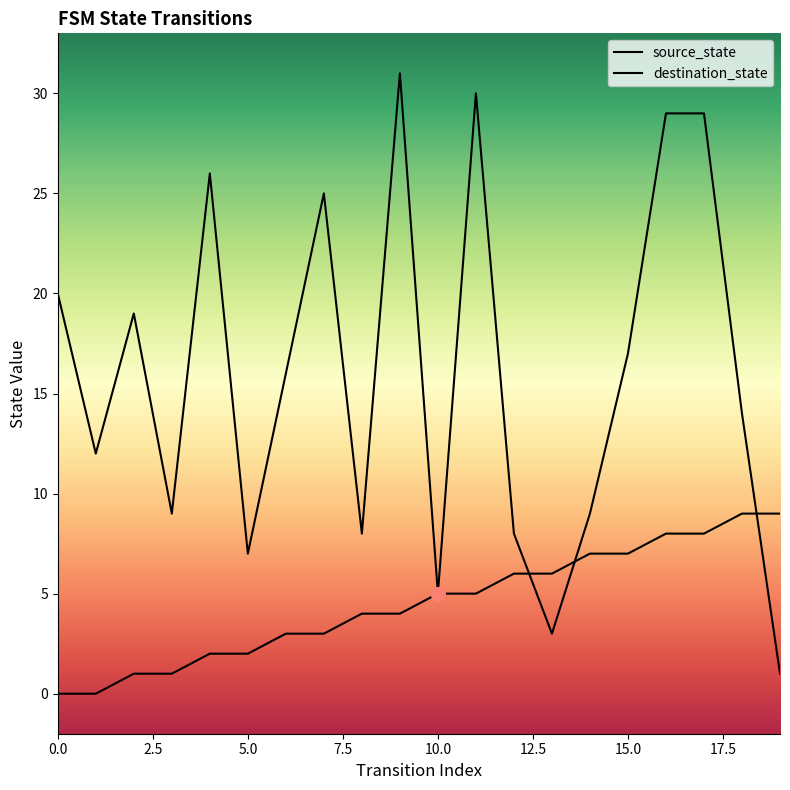

Which category has the highest value in the source_state series?

18